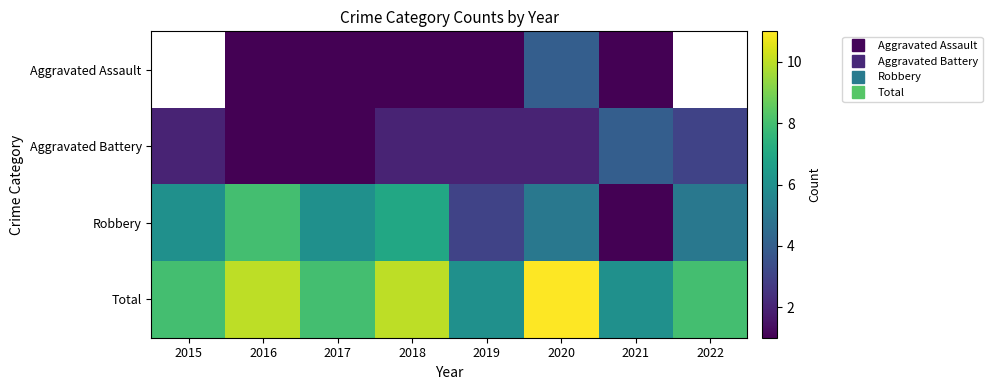

What is the difference between the highest and lowest values at 2018?

9.0